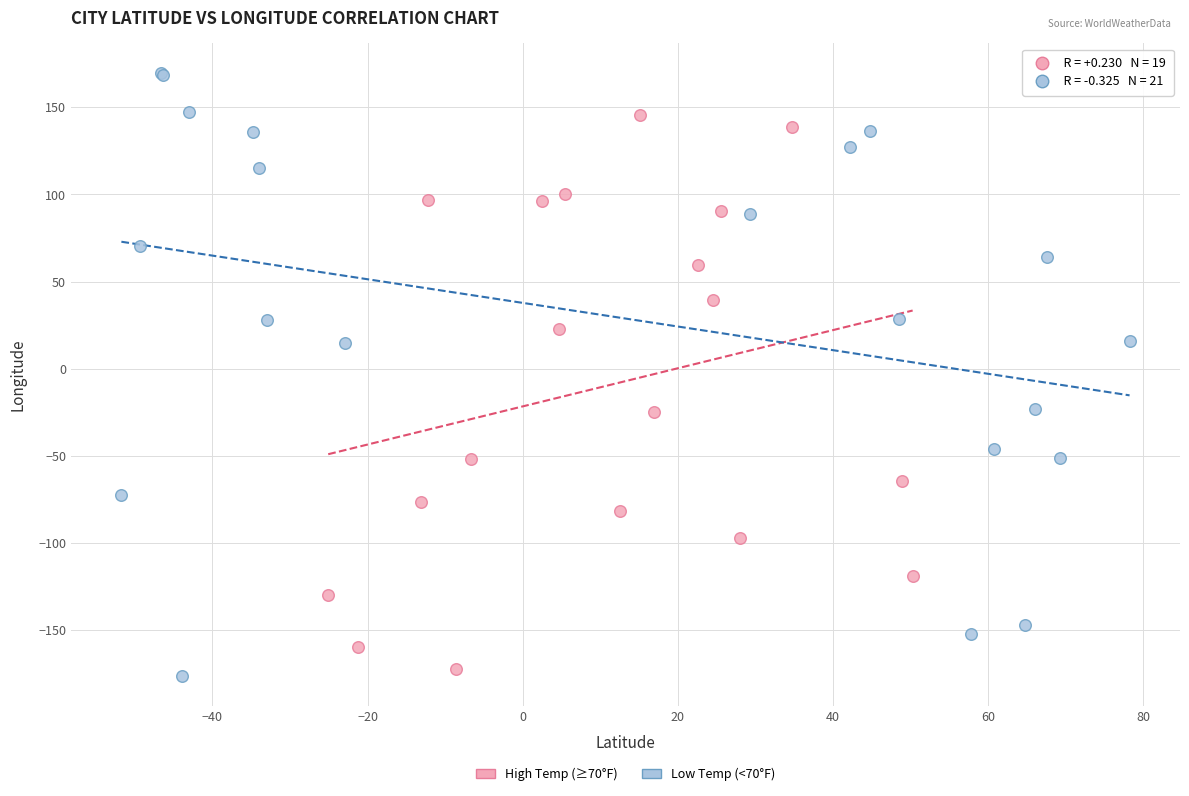

Which series has the widest spread of Y values?

Low Temp (<70°F)